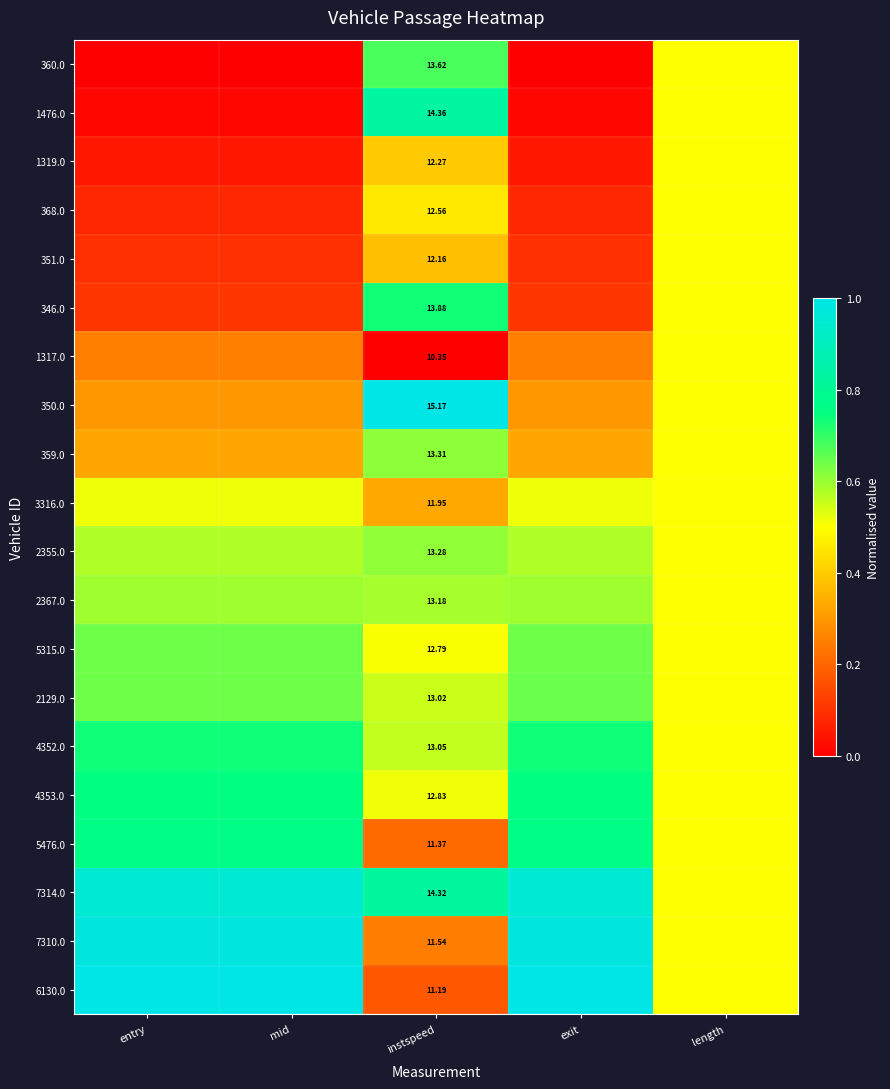

List the labels in order of 7310.0 value, smallest first.

instspeed, length, exit, mid, entry